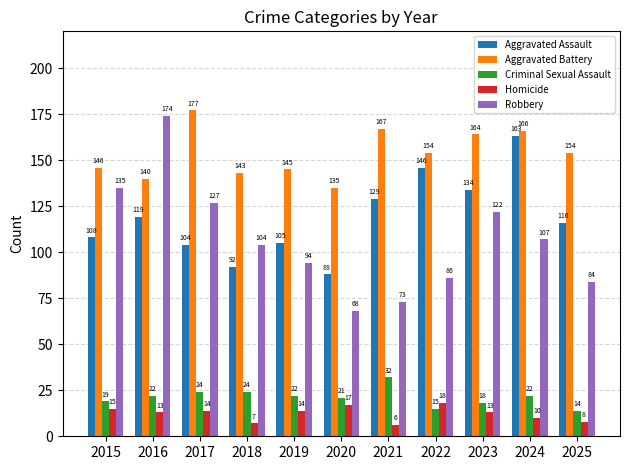

How many categories are shown in the chart?

11